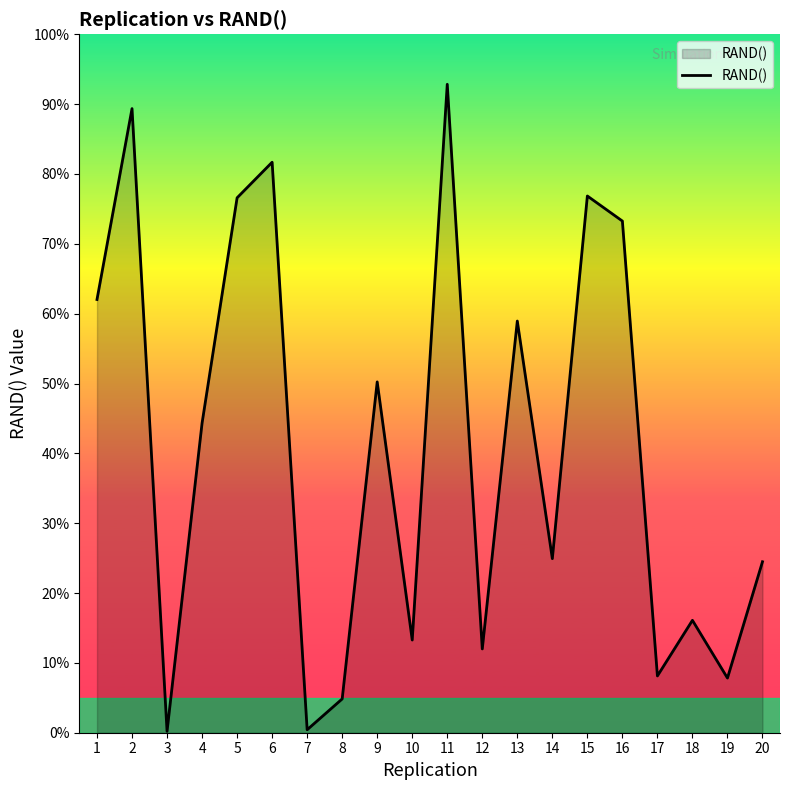

Between 17 and 9, which is larger?

9